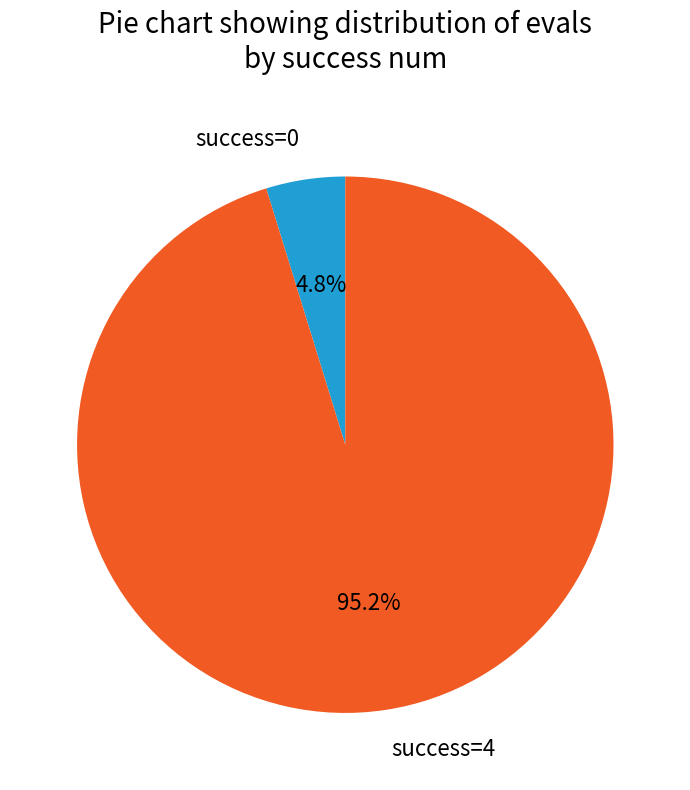

To the nearest percent, what is the average slice percentage?

50%